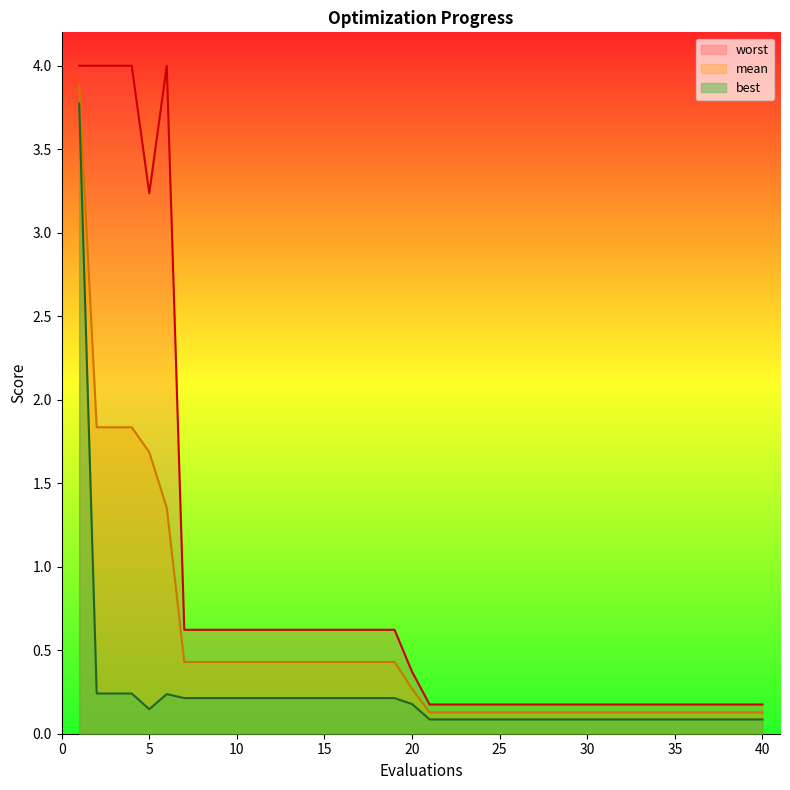

What is the difference between the highest and lowest values at 33?

0.1